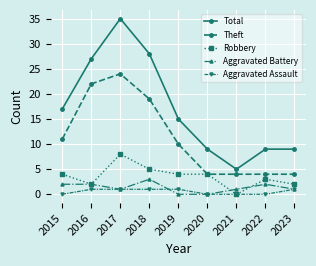

What is the sum of the Total values at 2015 and 2018?

45